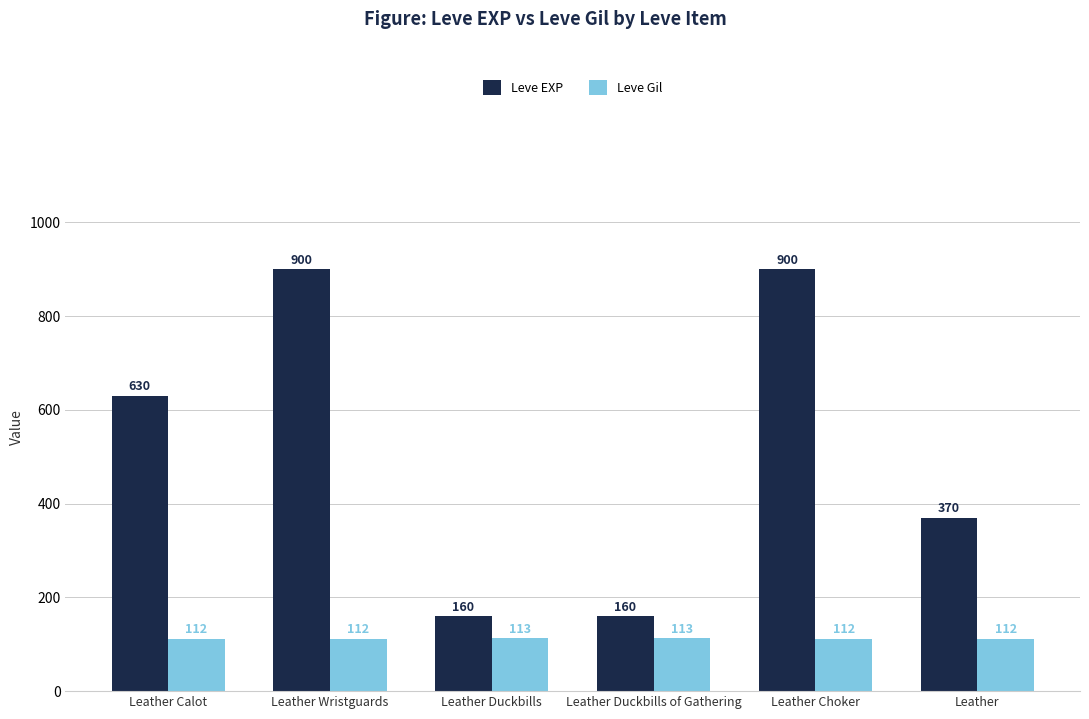

What is the sum of all Leve Gil values?

674